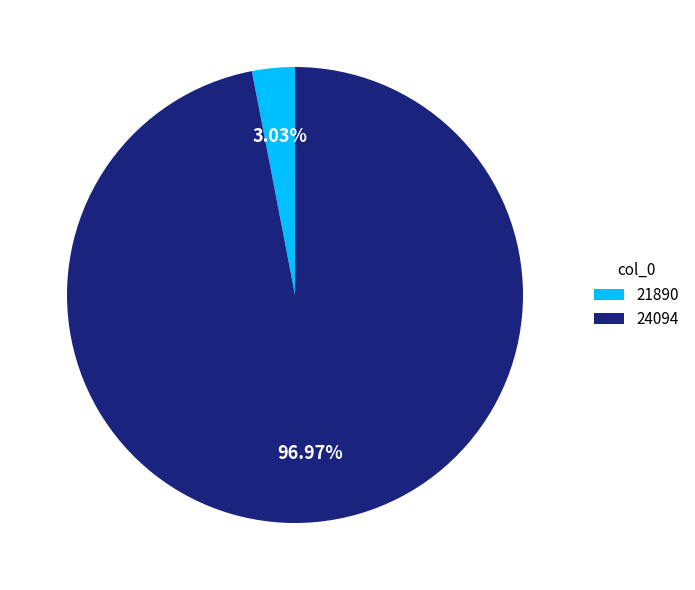

Does 21890 account for over 50% of the chart?

No